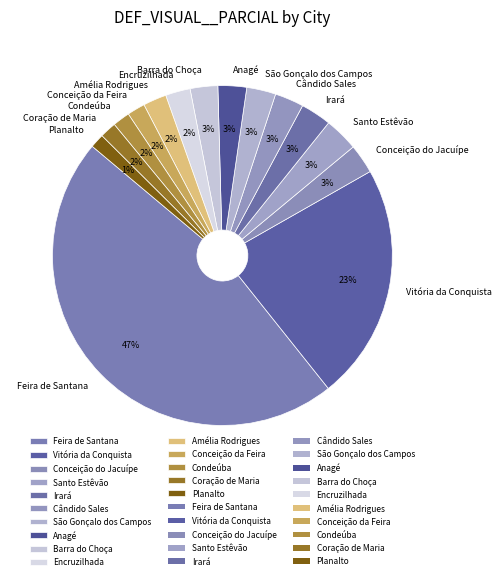

To the nearest percent, what portion does Anagé represent?

3%